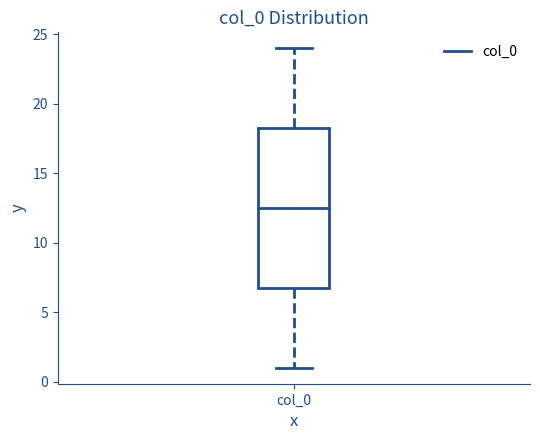

Where does the median line of the box for col_0 sit on the y-axis? The values are not printed on the chart, so give them approximately, as read against the axis.

12.5